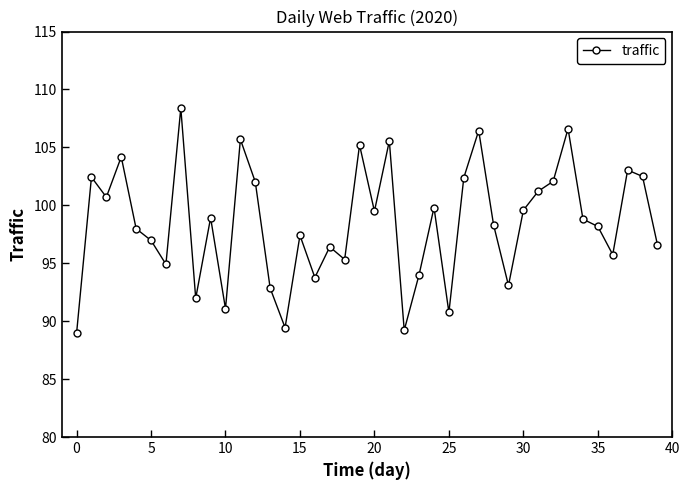

What is the value of the 12th point from the left?

105.7